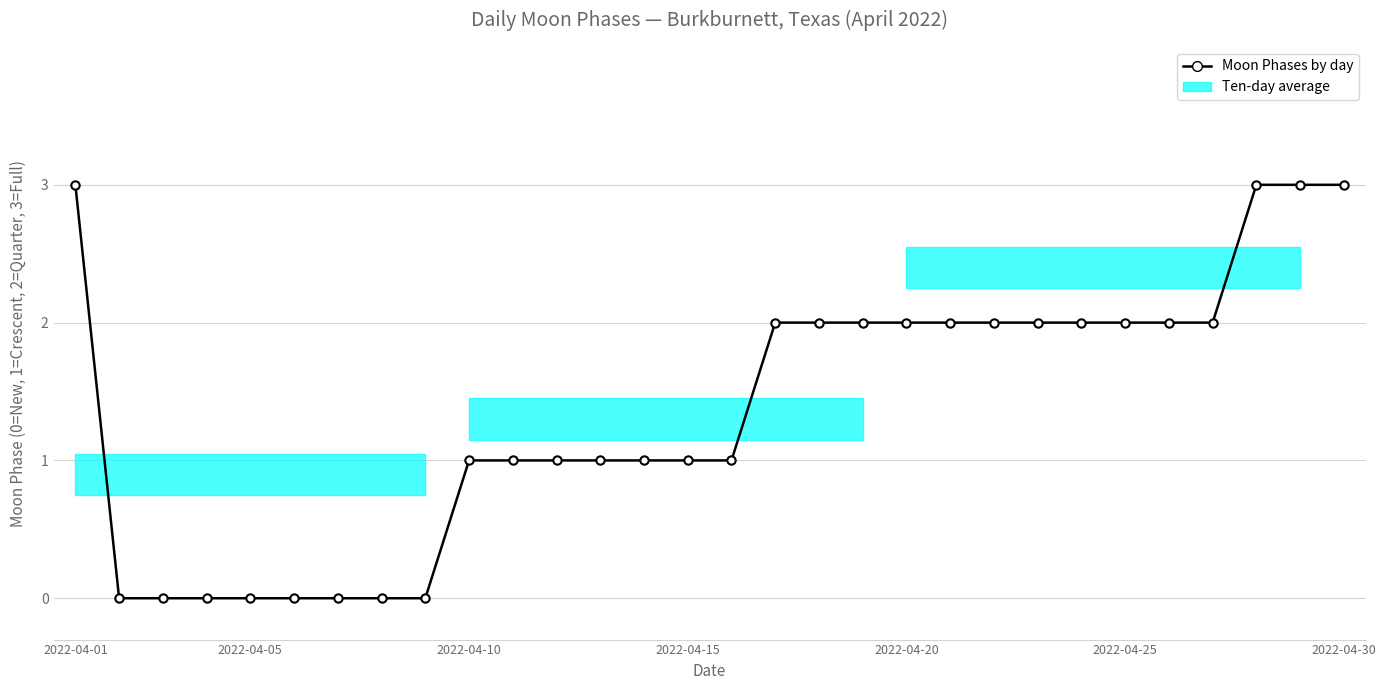

Count the values in the range 0 to 2.

26